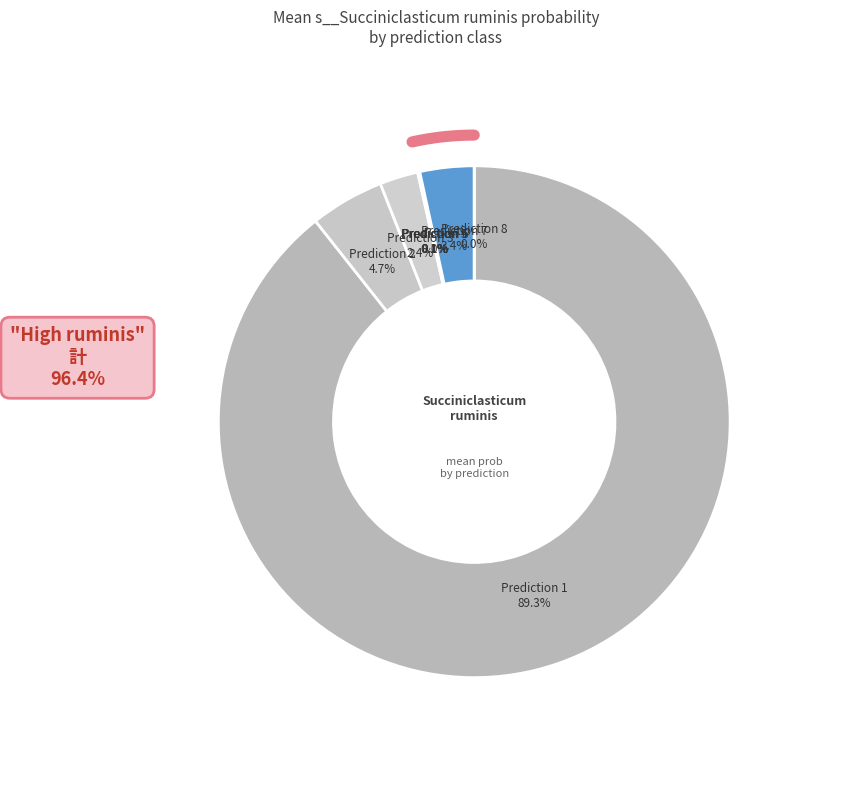

What percentage is NOT represented by 28?

100.0%